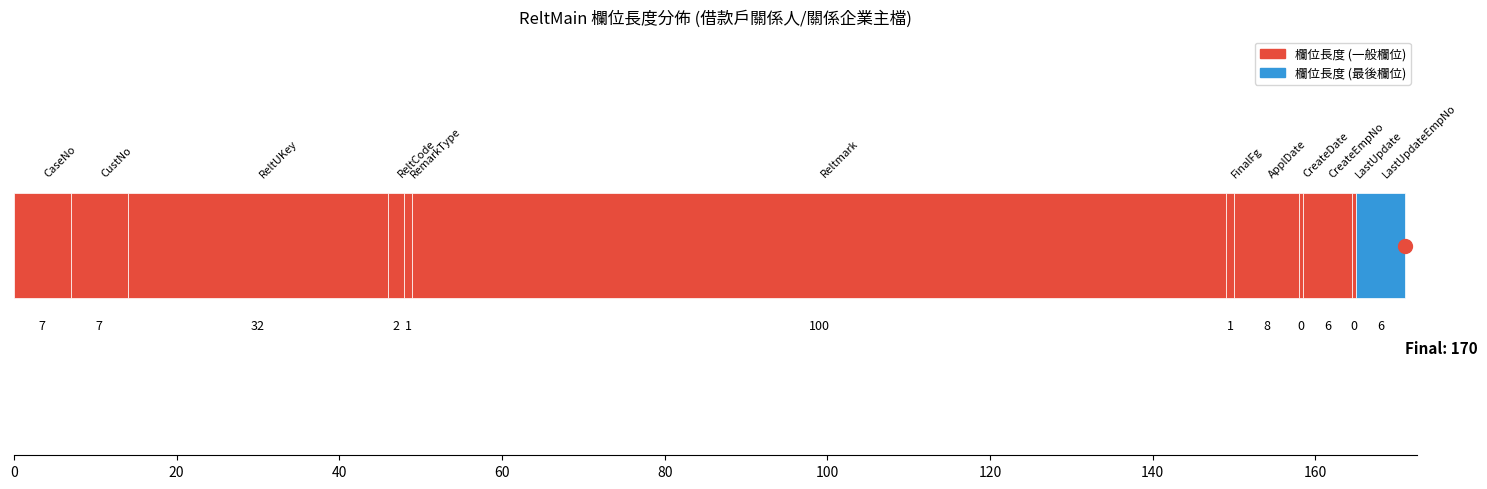

Count the number of data series in this chart.

12